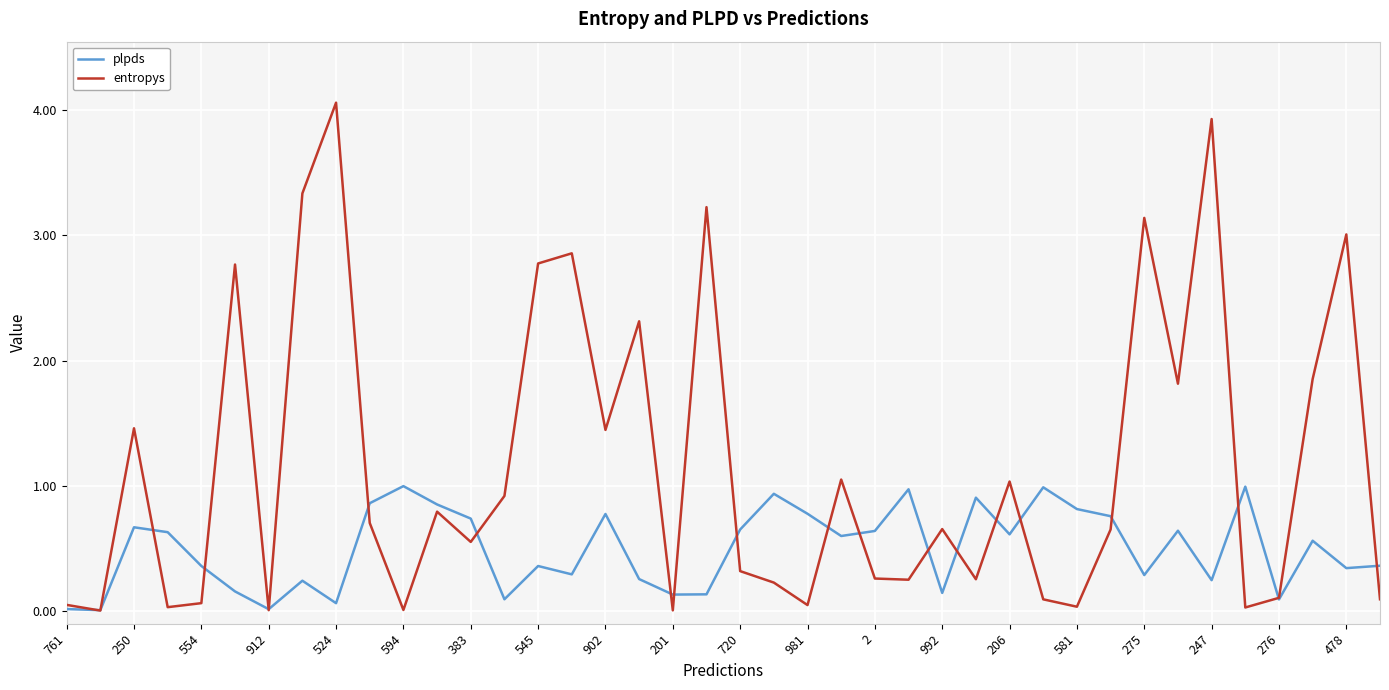

Which series has the largest total across all categories?

entropys